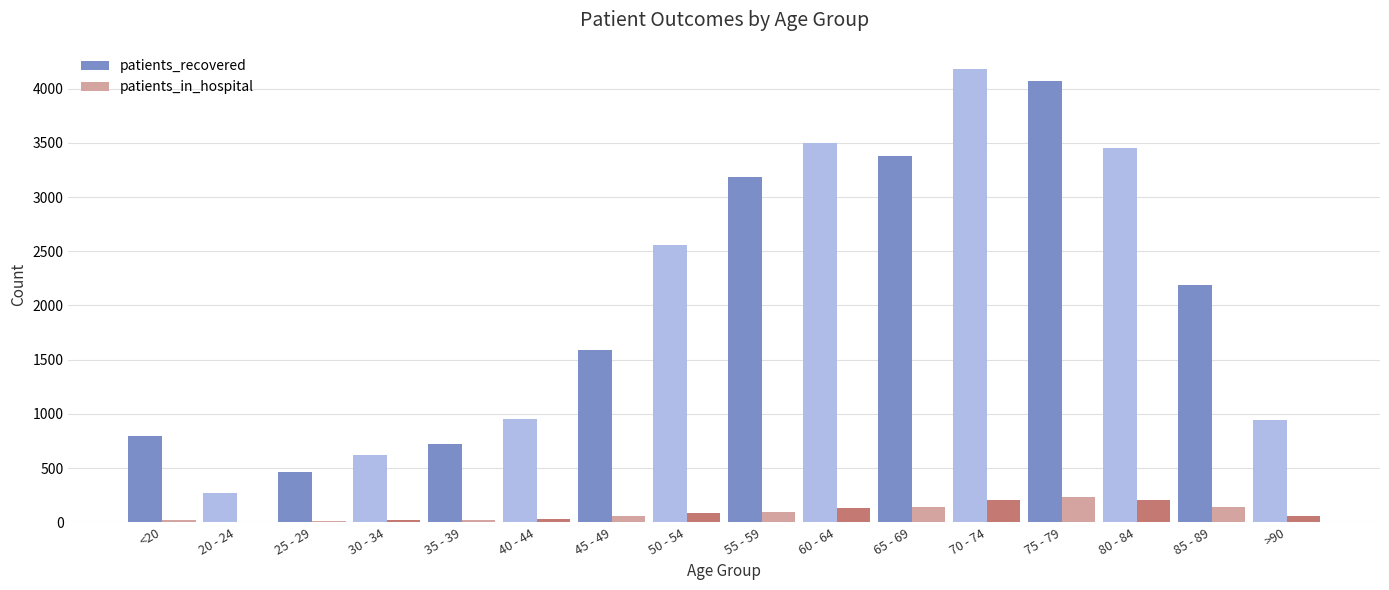

At which category is the sum across all series the highest?

70 - 74